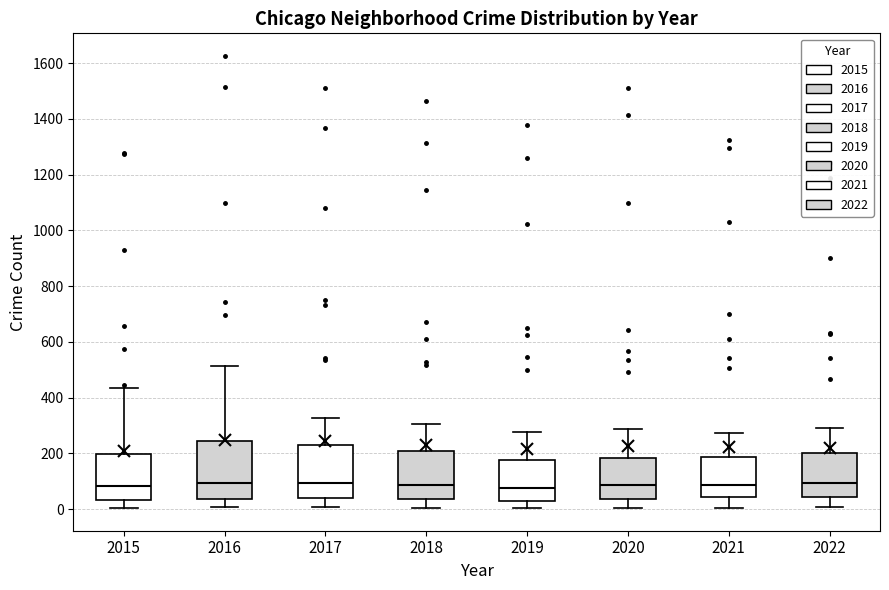

Reading left to right, transcribe this box plot: for each box, give where its median line is, the range the box spans, and where its two whiskers end, as read against the y-axis. The values are not printed on the chart, so give them approximately, as read against the axis.

2015: median 80, box 40 to 200, whiskers 0 to 440
2016: median 100, box 40 to 240, whiskers 0 to 520
2017: median 100, box 40 to 220, whiskers 0 to 320
2018: median 80, box 40 to 200, whiskers 0 to 300
2019: median 80, box 40 to 180, whiskers 0 to 280
2020: median 80, box 40 to 180, whiskers 0 to 280
2021: median 80, box 40 to 180, whiskers 0 to 280
2022: median 100, box 40 to 200, whiskers 0 to 300